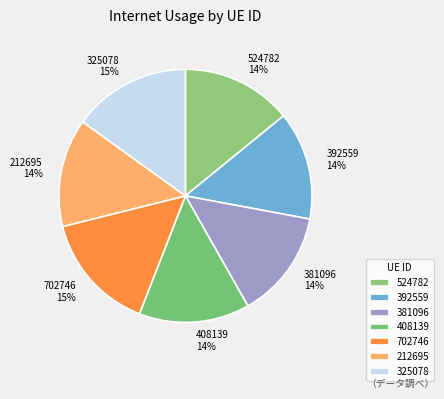

To the nearest percent, what percentage of the pie is 381096?

14%